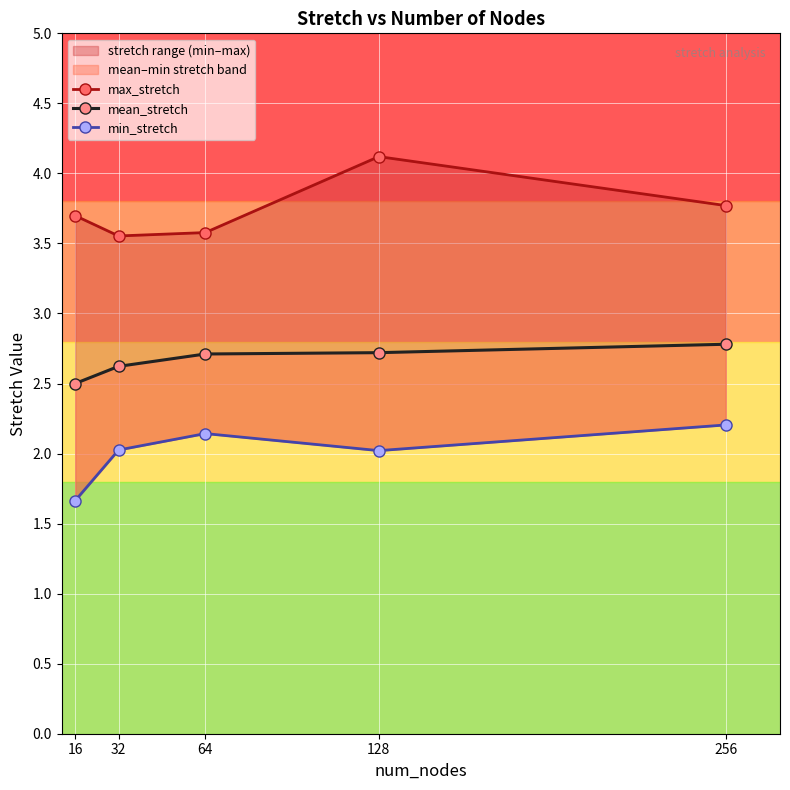

Between 64 and 128, which is larger?

128